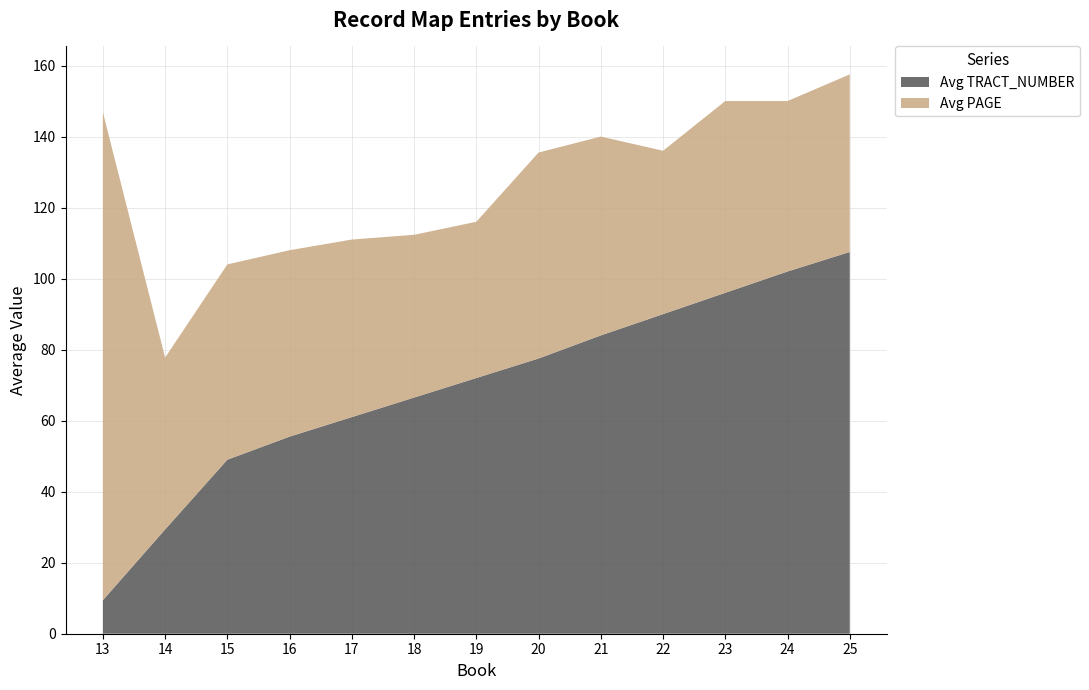

What is the total value across all series at 19?

116.0